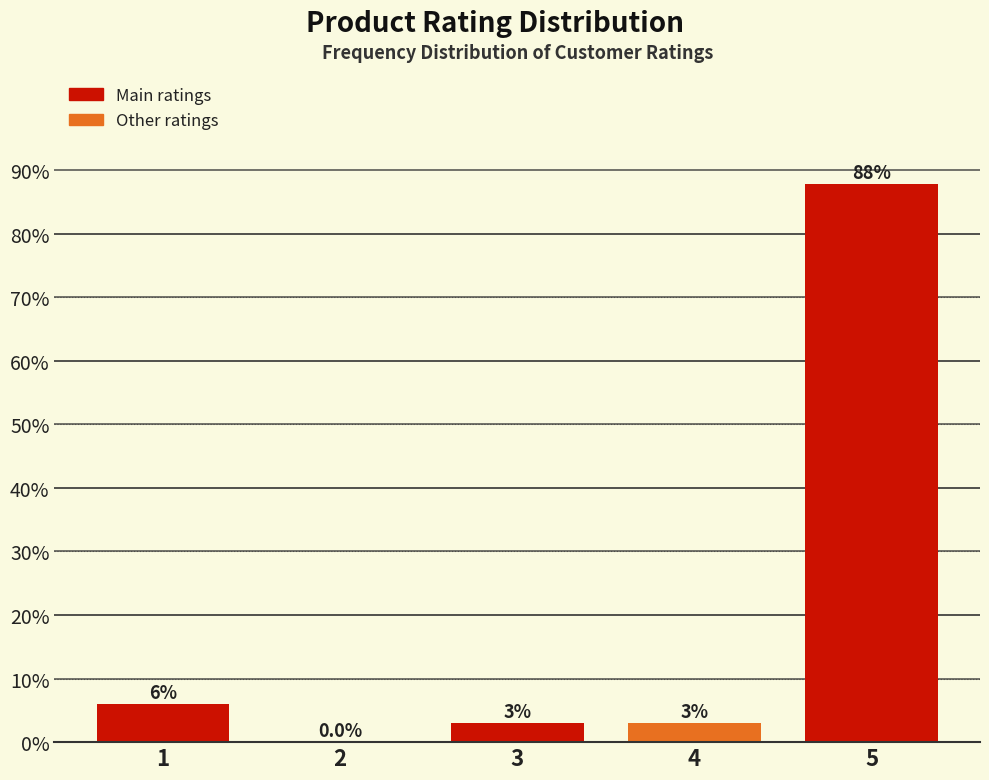

What is the greatest value displayed?

87.9